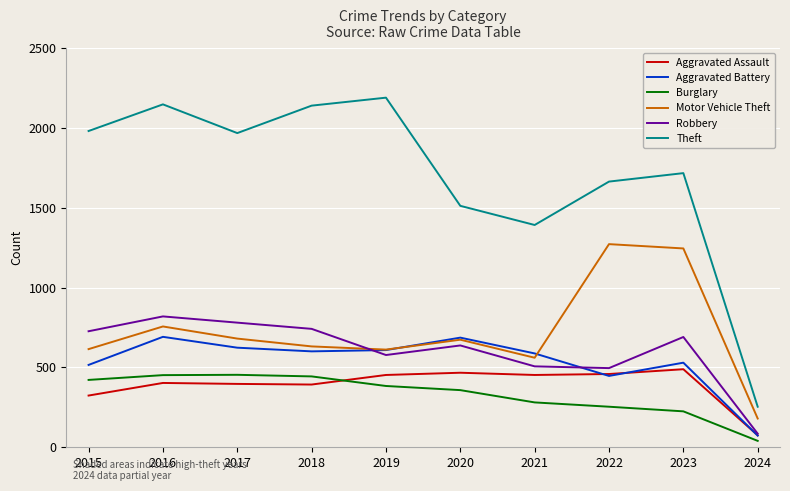

Rank the series by their maximum value, from lowest to highest.

Burglary, Aggravated Assault, Aggravated Battery, Robbery, Motor Vehicle Theft, Theft